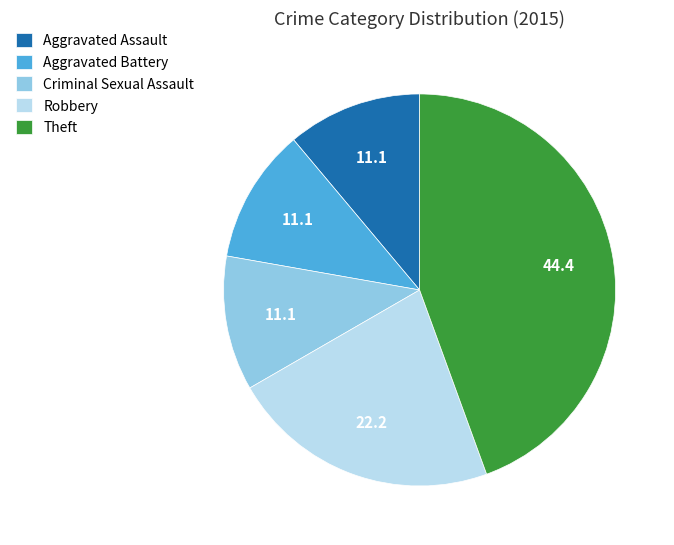

How many slices are in this pie chart?

5